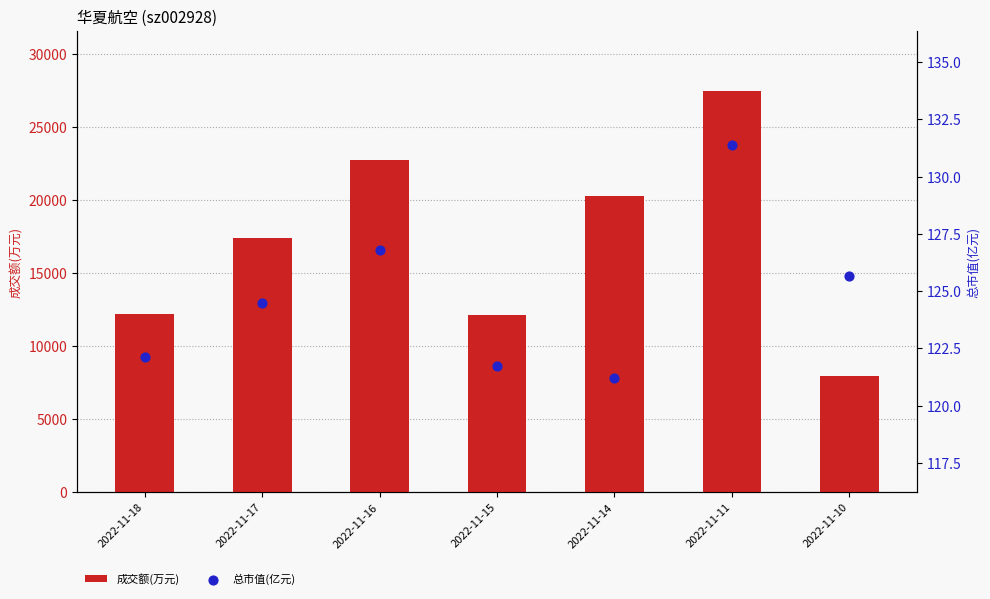

What are all the series names shown in the legend?

成交额(万元), 总市值(亿元)